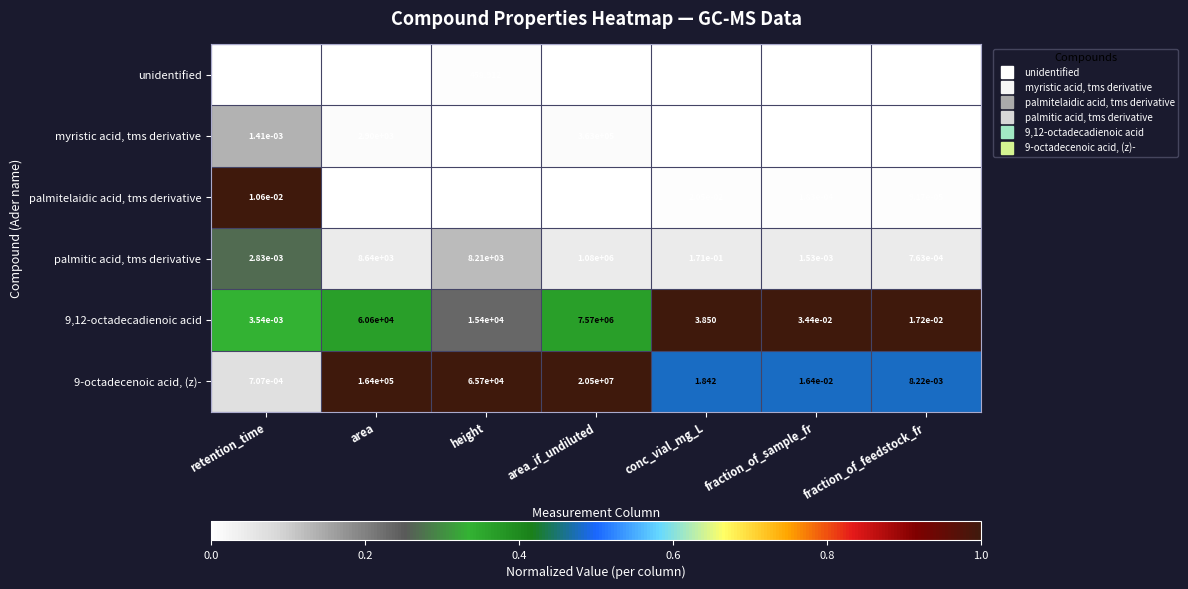

Which category has the highest value in the 9,12-octadecadienoic acid series?

area_if_undiluted